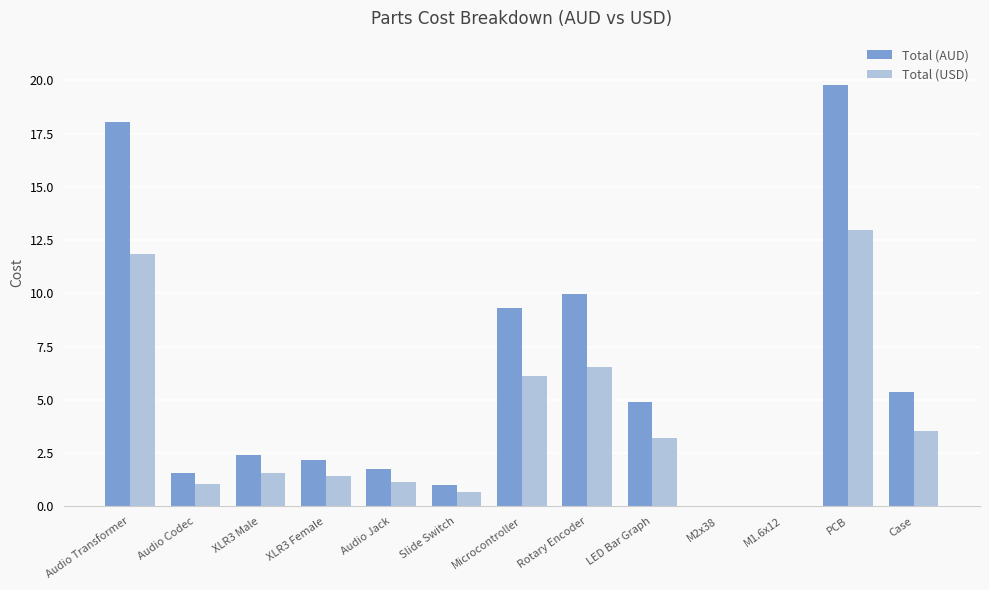

Is the value of Total (AUD) at XLR3 Female greater than the value of Total (USD) at M1.6x12?

Yes